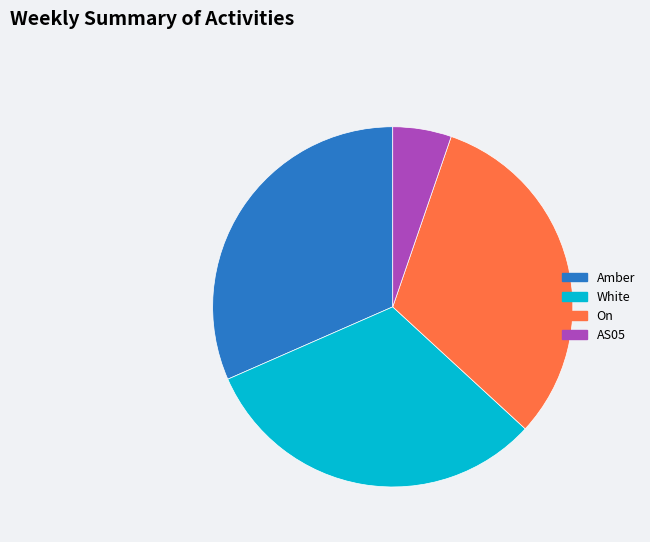

Which category has the smallest portion of the pie?

AS05